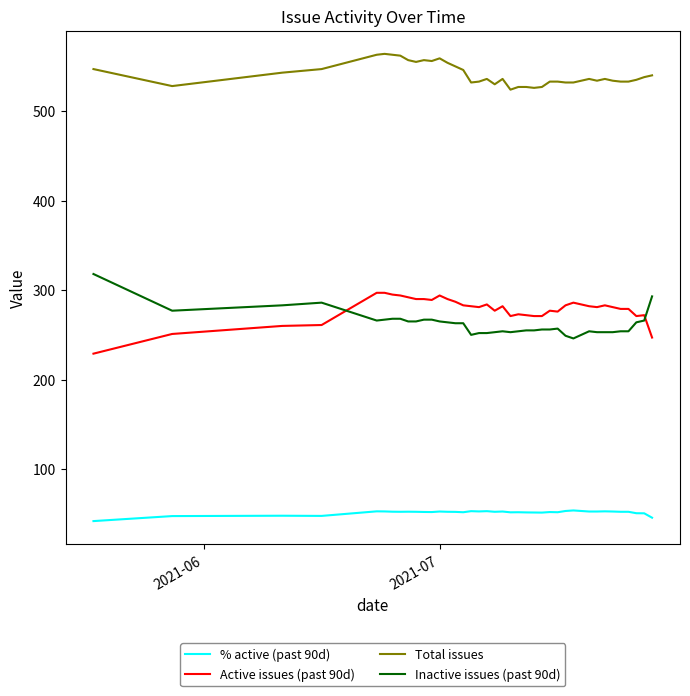

What is the maximum value for Active issues (past 90d)?

297.0